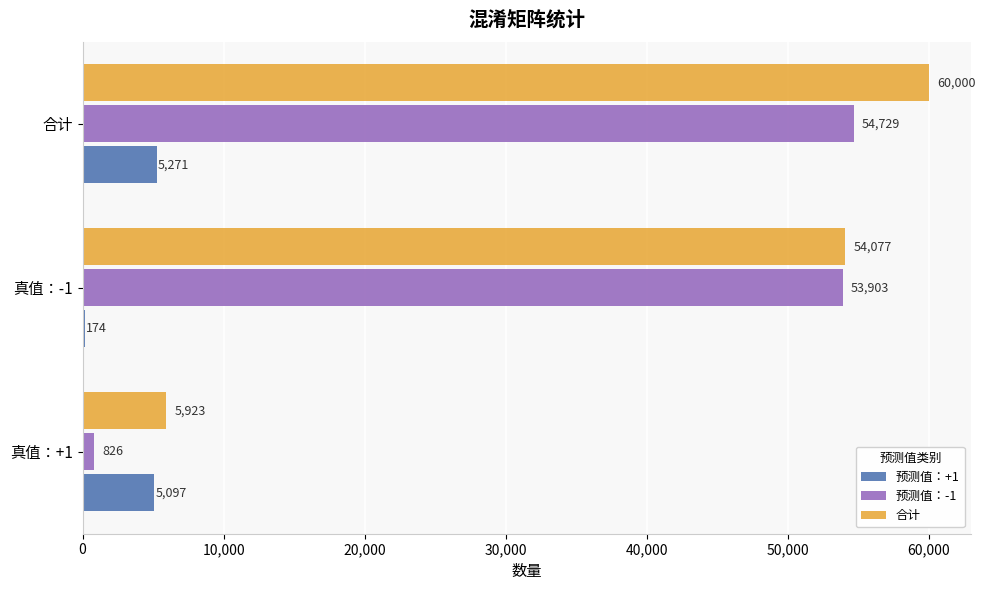

How many distinct data groups are displayed?

3